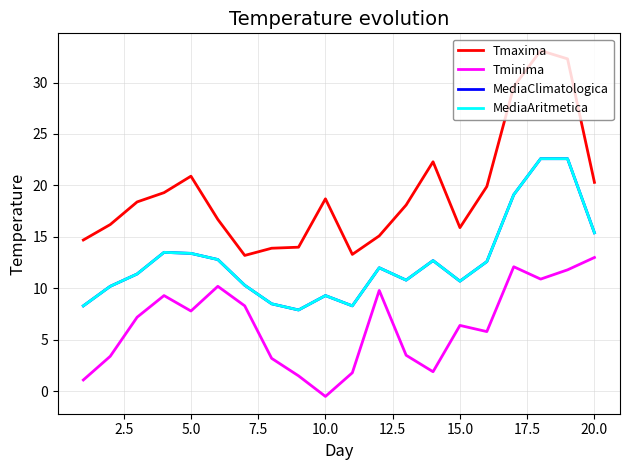

Is this an area chart (filled region under the line)?

No